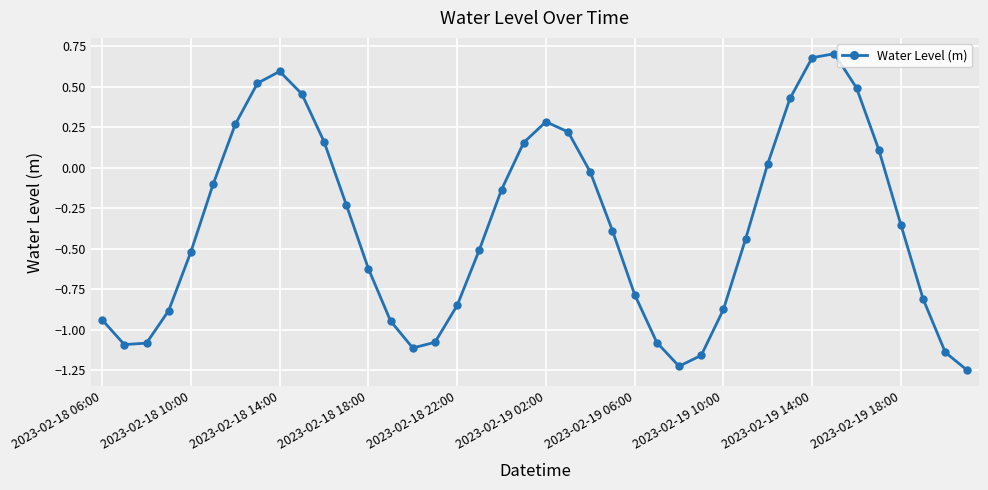

What is the maximum value shown in the chart?

0.7